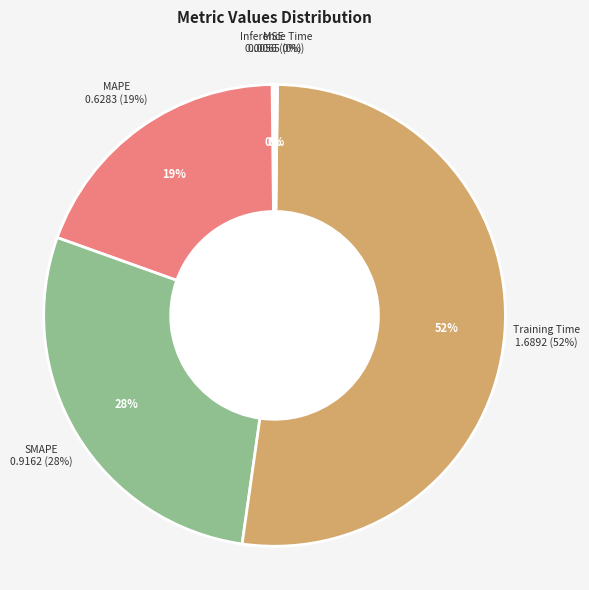

True or false: MSE accounts for 0% of the total.

True